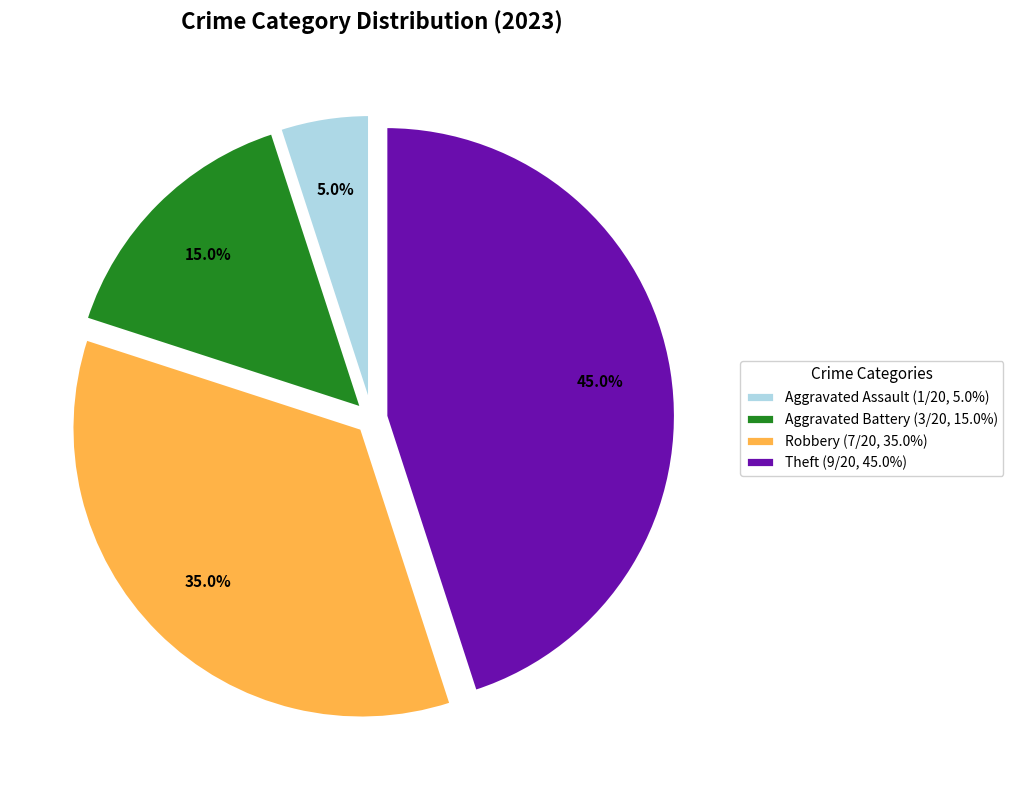

Does Theft account for over 50% of the chart?

No